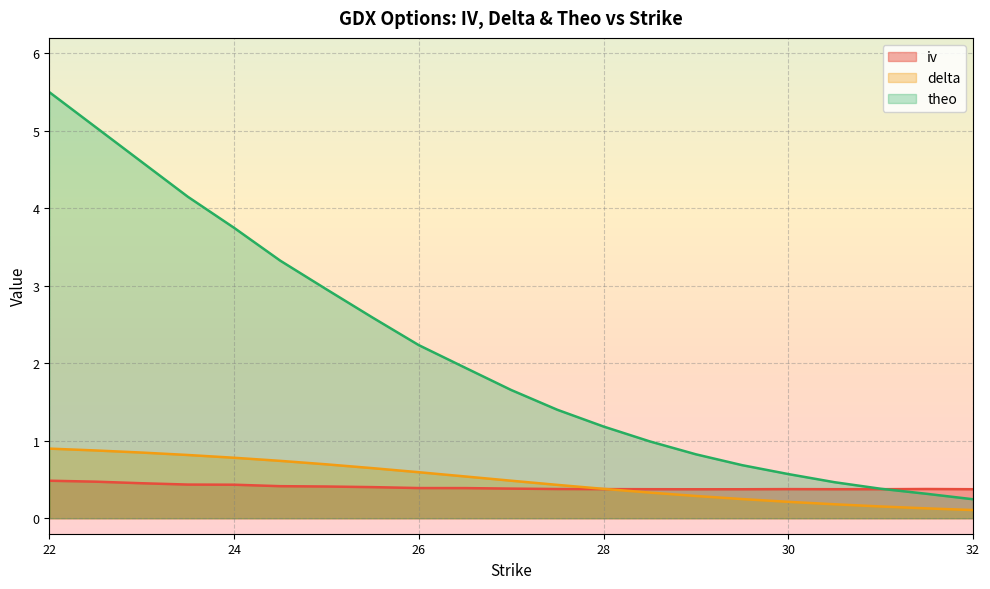

The iv series shows 0.5 at 31. True or false?

False